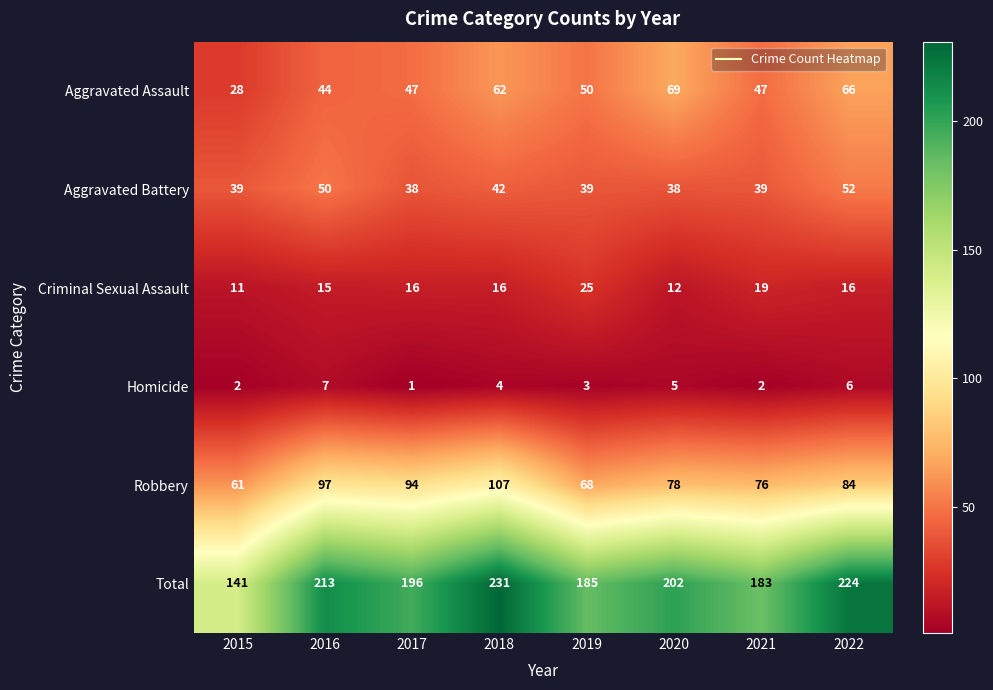

At how many categories does at least one series exceed 172?

7